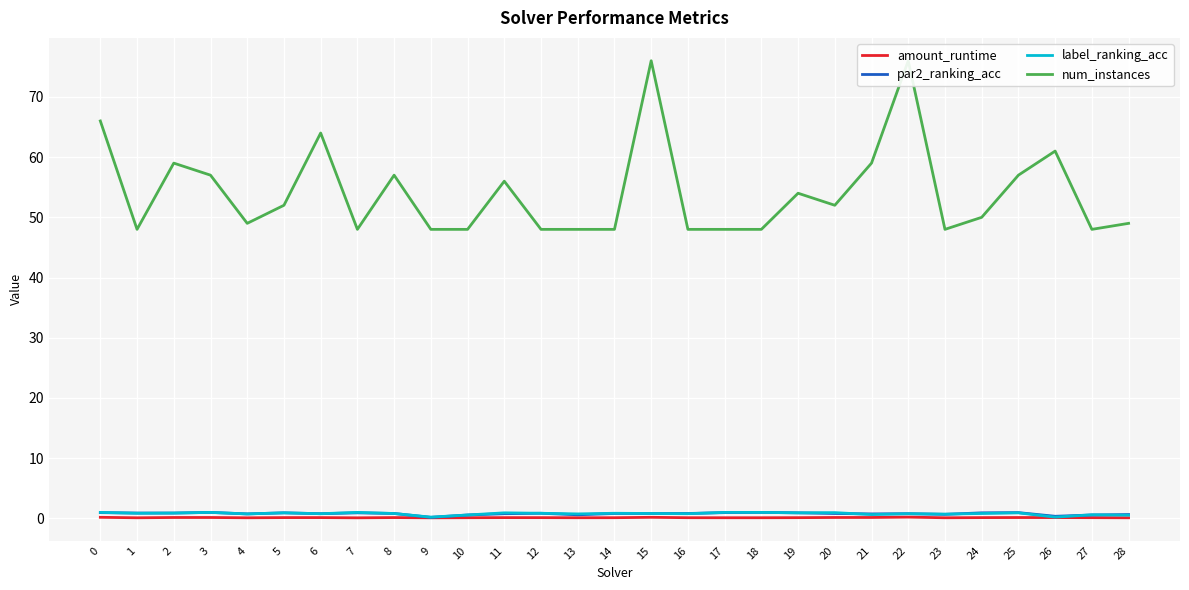

In amount_runtime, how many points are lower than both neighbors (excluding endpoints)?

7